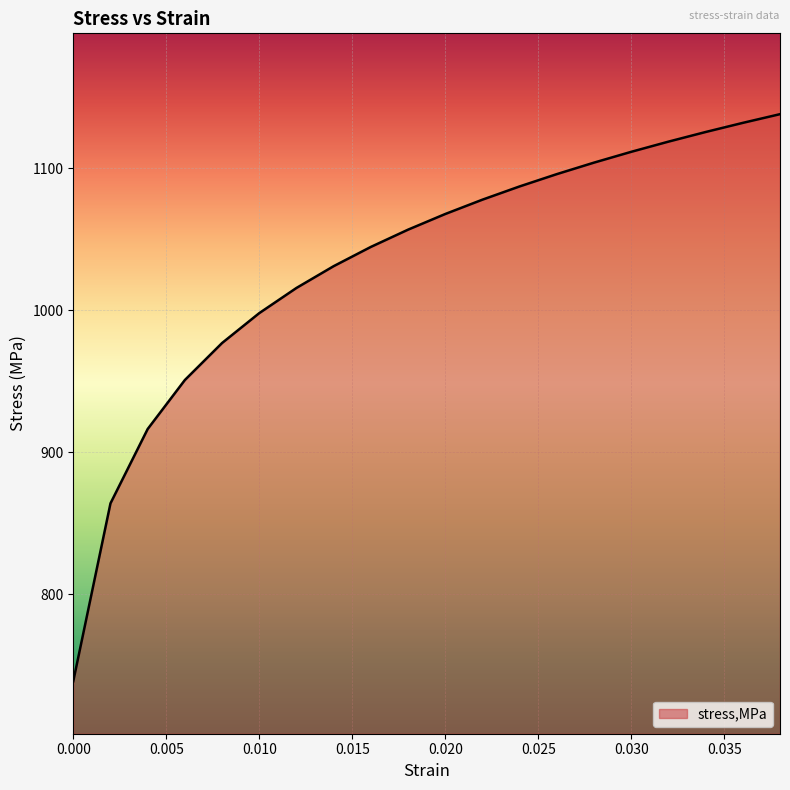

What is the smallest value displayed?

738.8